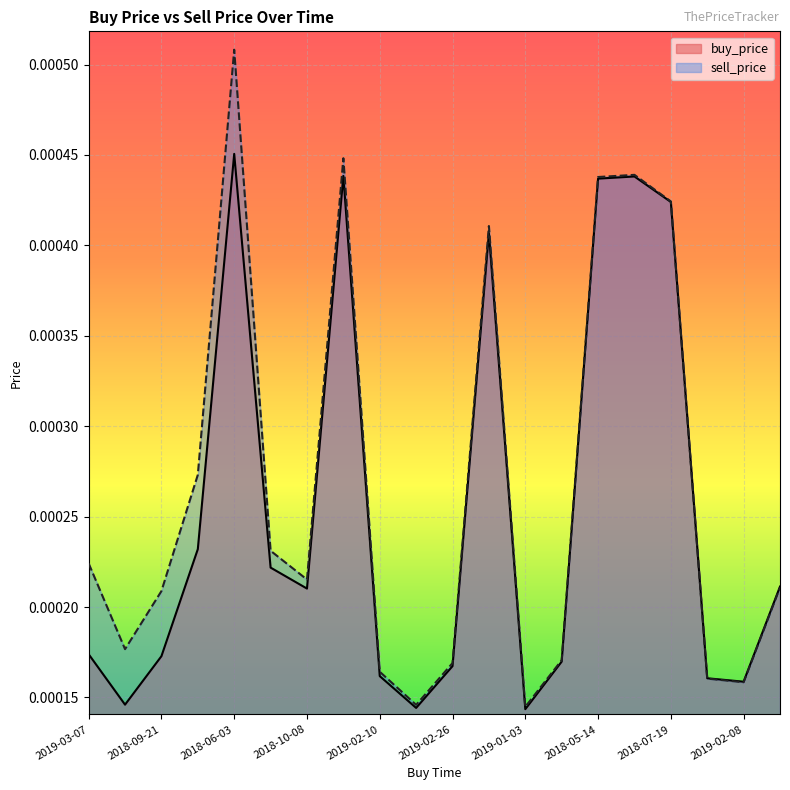

Does the chart display data point markers on the line(s)?

No